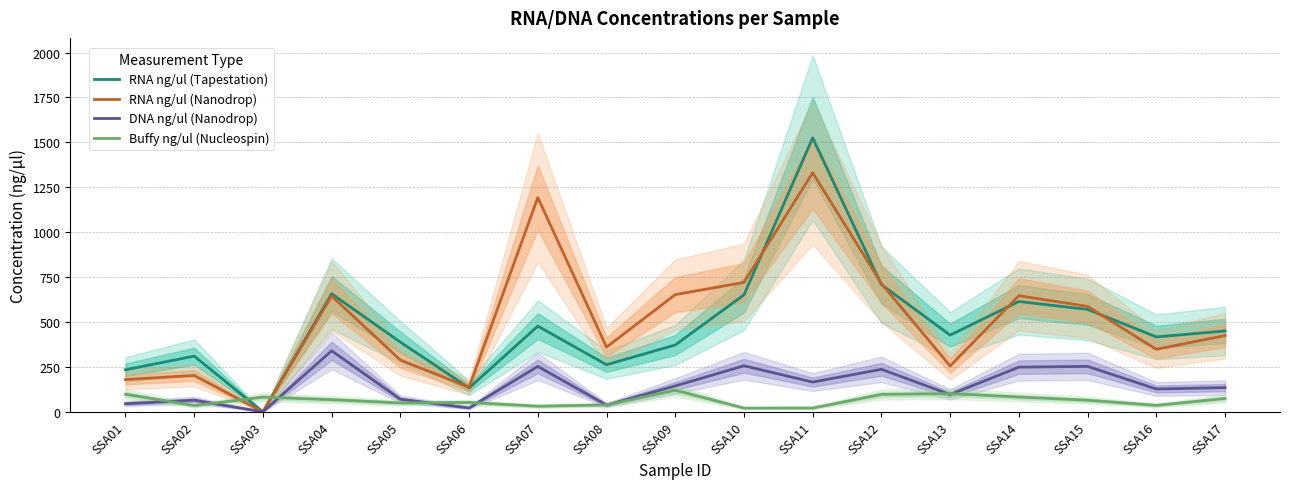

What is the approximate value of RNA ng/ul (Tapestation) at SSA05?

388.0